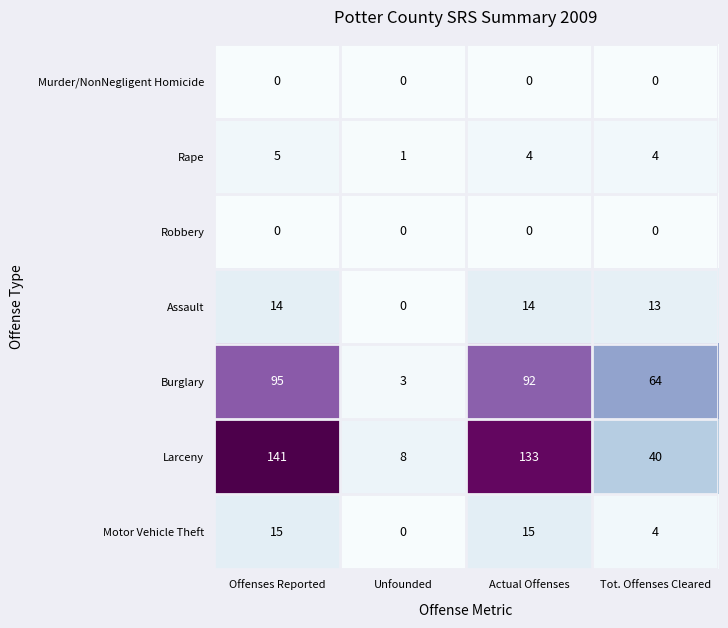

Is it true that Robbery equals 0 at Actual Offenses?

True